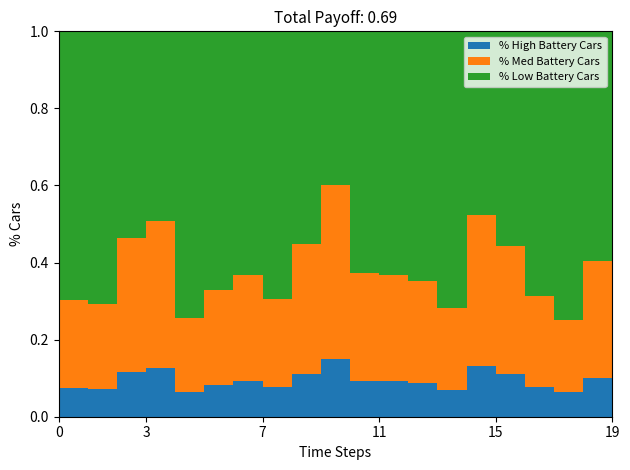

How many interior local valleys (lower than both neighbors) does the data have?

5